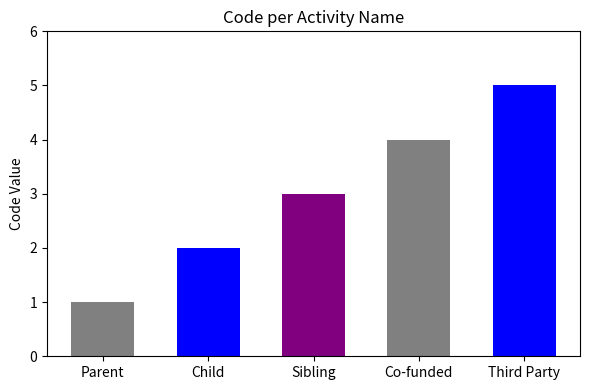

Reading left to right, extract all data points from this chart.

1	2	3	4	5